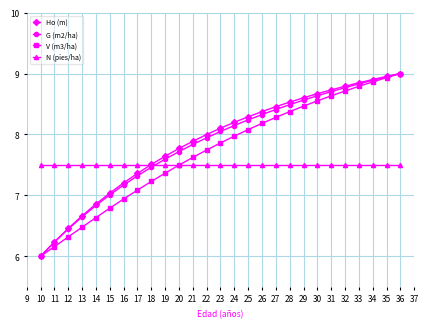

Is it true that Ho (m) equals 12.3 at 20?

False